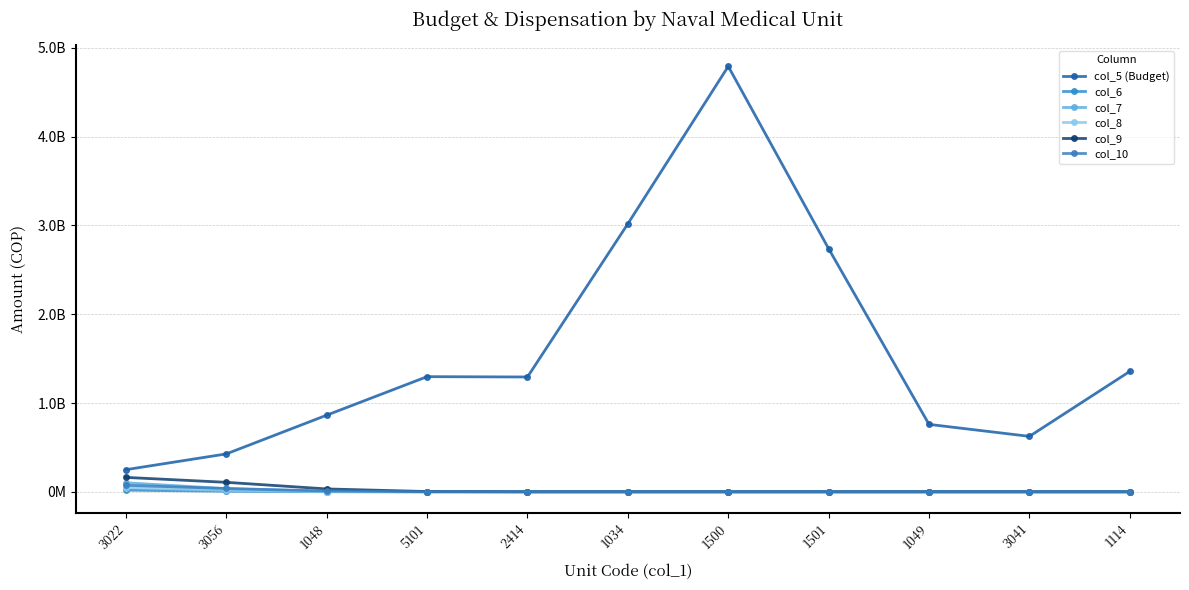

At which label is col_6 closest to 9087339?

3056